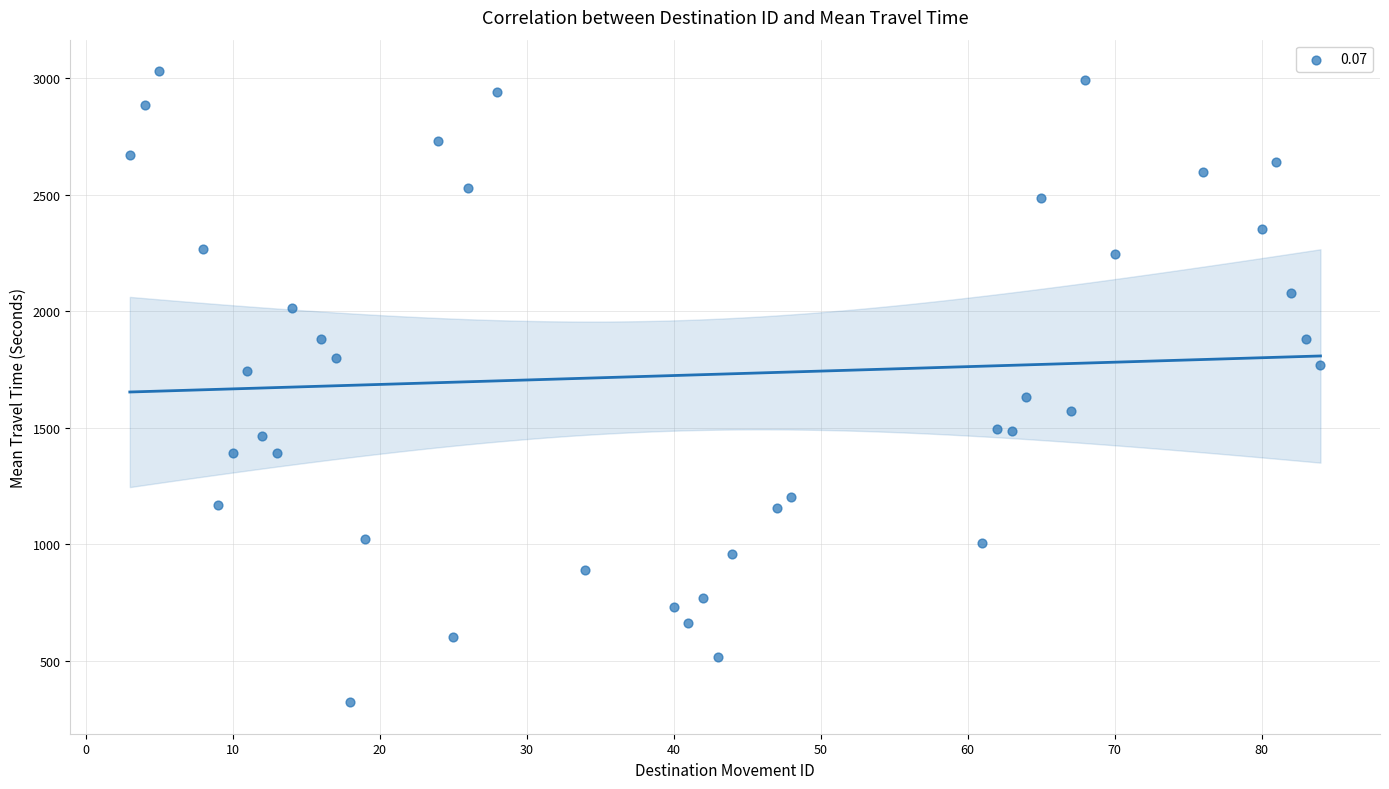

What is the range of Y values (max minus min)?

2706